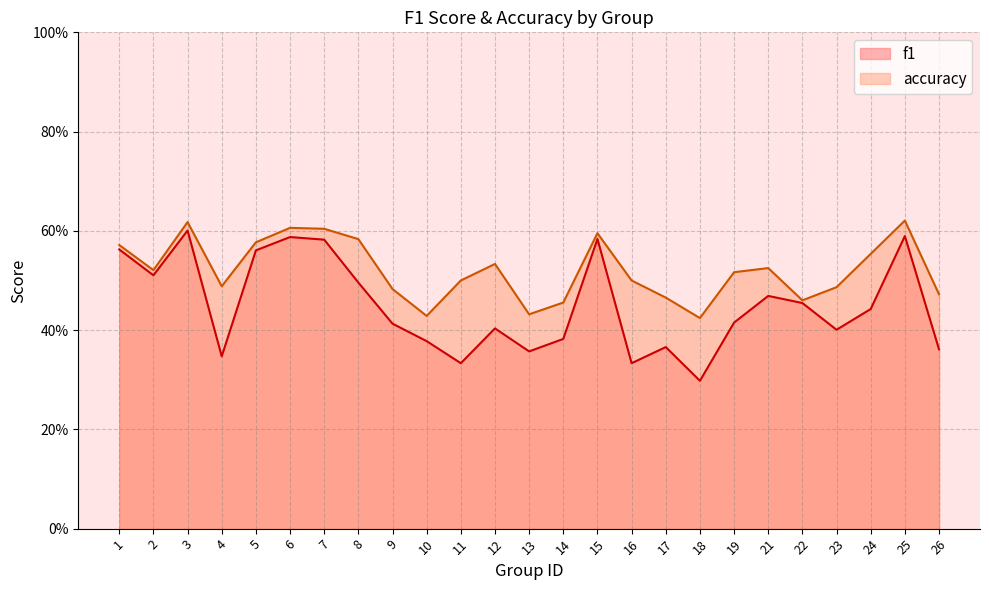

At which category does f1 reach its first local valley?

2